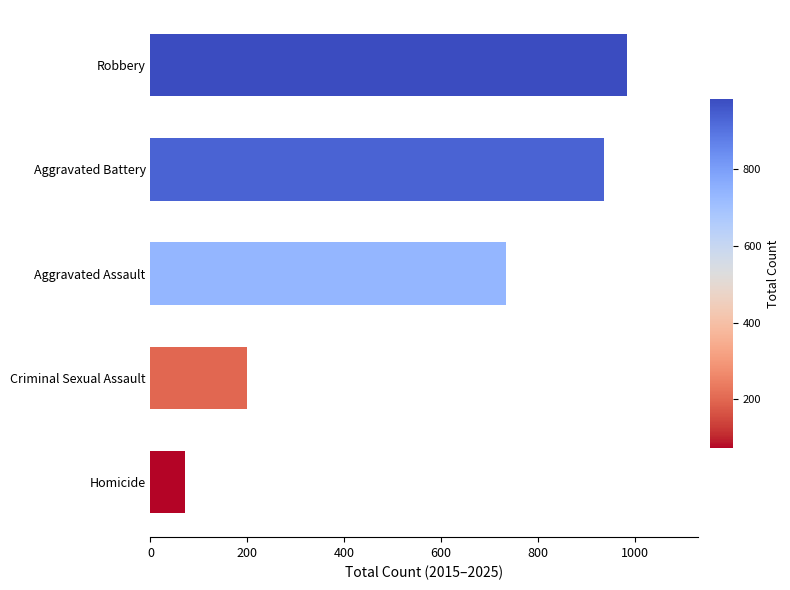

List the labels in order of value, largest first.

Robbery, Aggravated Battery, Aggravated Assault, Criminal Sexual Assault, Homicide